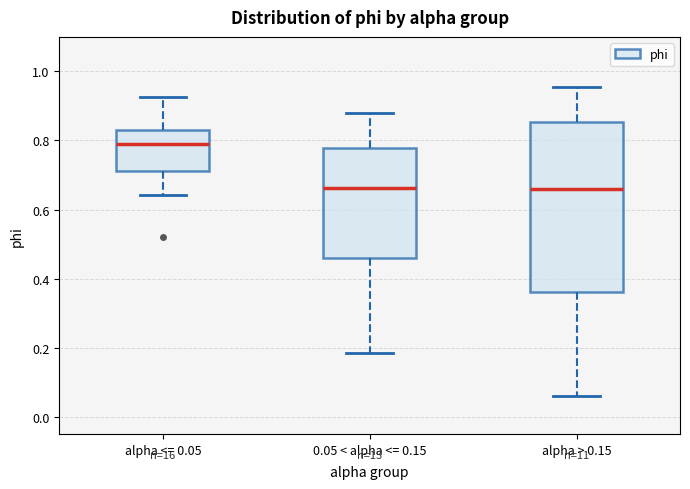

Where does the lower whisker of the box for alpha <= 0.05 end on the y-axis? The values are not printed on the chart, so give them approximately, as read against the axis.

0.64